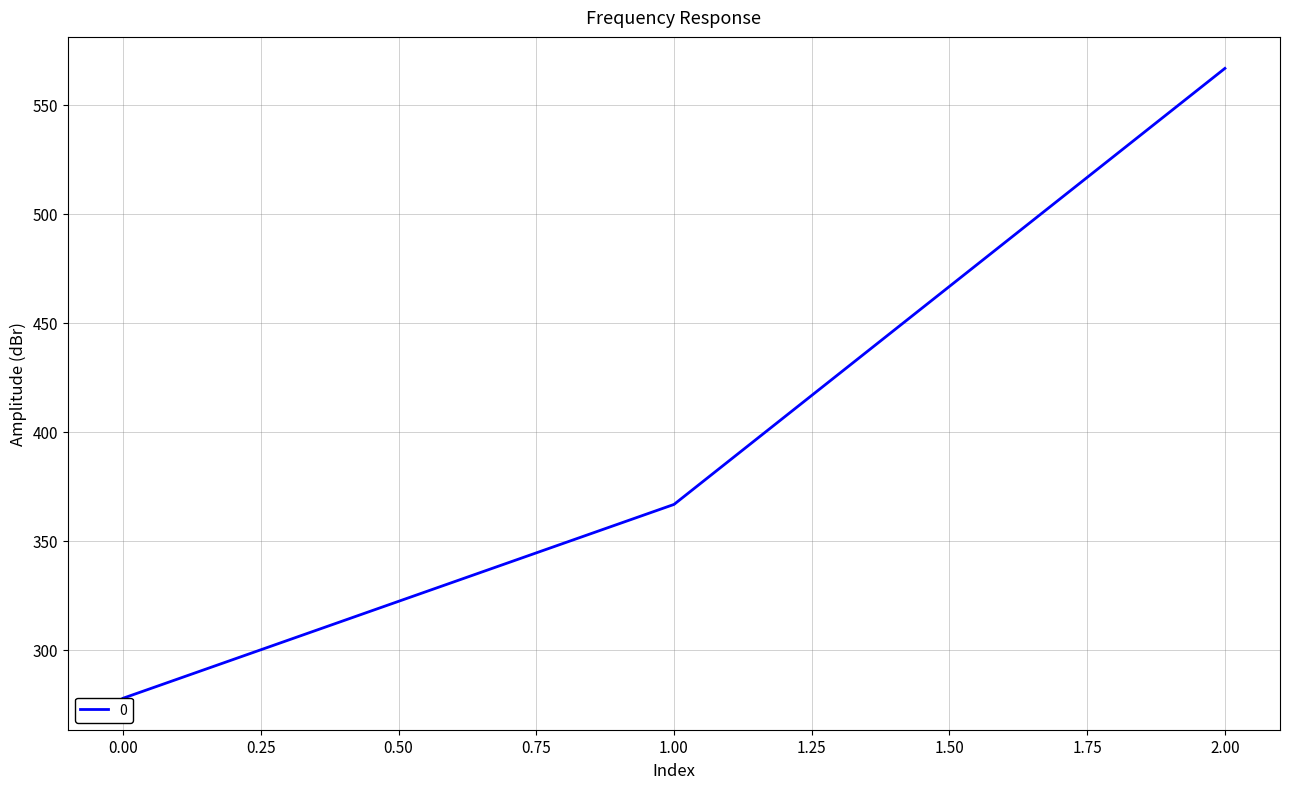

At which label does the data first exceed 366?

1